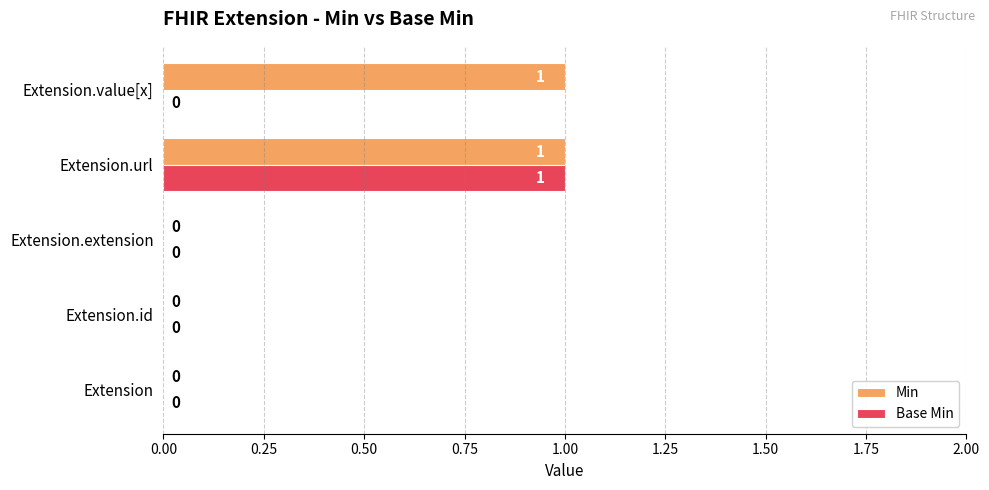

Which series has the largest total across all categories?

Min